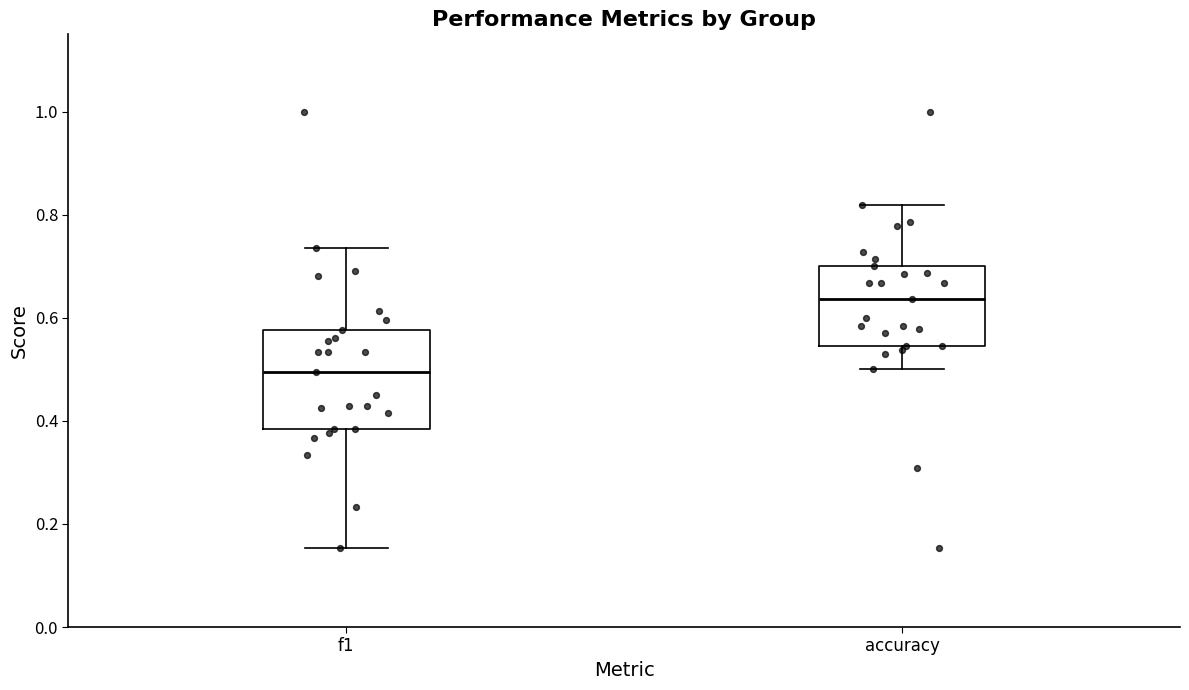

Reading left to right, read every box against the y-axis: the position of its median line, the range the box covers, and the ends of its whiskers. The values are not printed on the chart, so give them approximately, as read against the axis.

f1: median 0.50, box 0.38 to 0.58, whiskers 0.16 to 0.74
accuracy: median 0.64, box 0.54 to 0.70, whiskers 0.50 to 0.82